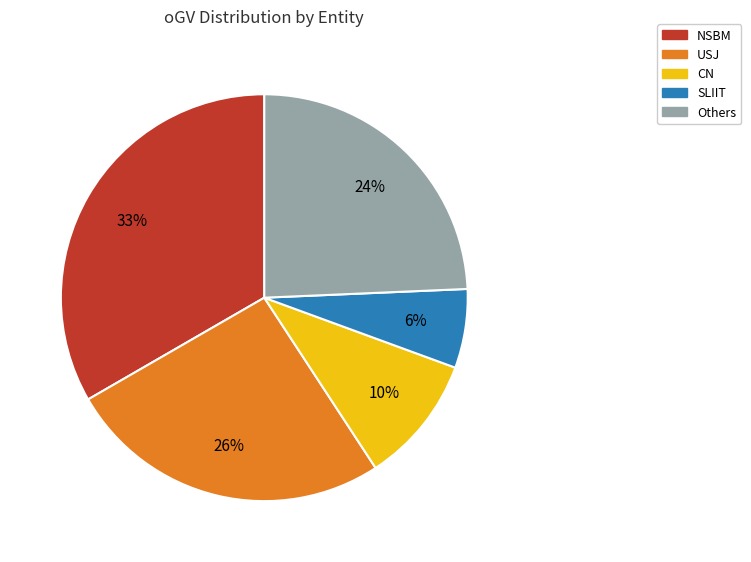

What percentage is the SLIIT slice, to the nearest percent?

6%